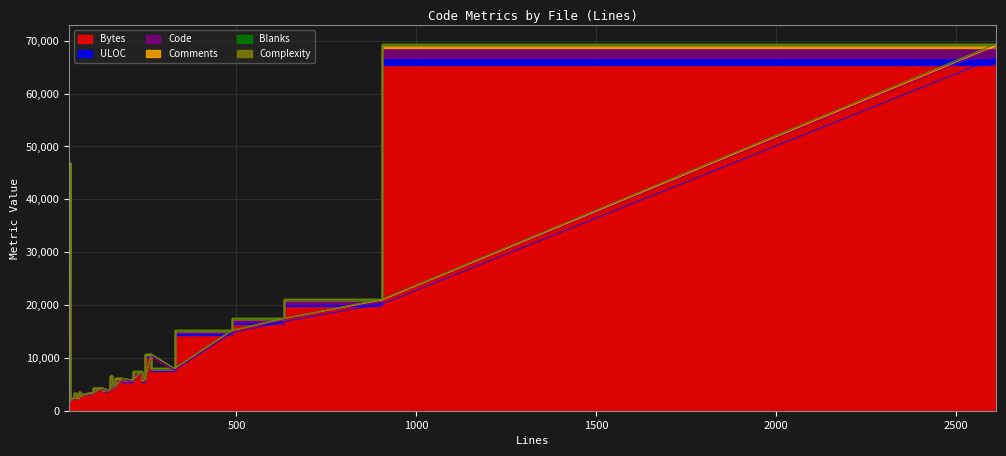

What is the highest value of the Bytes series?

65482